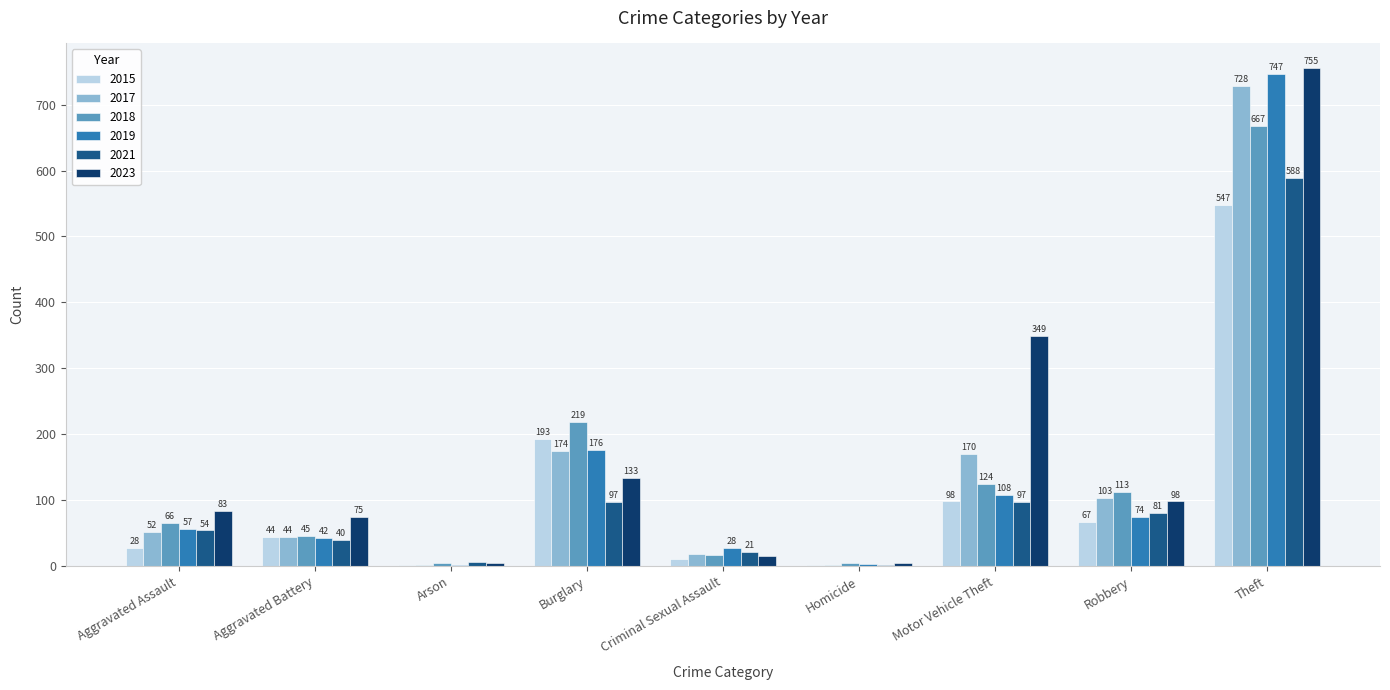

At which category does the chart reach its peak across all series?

Theft